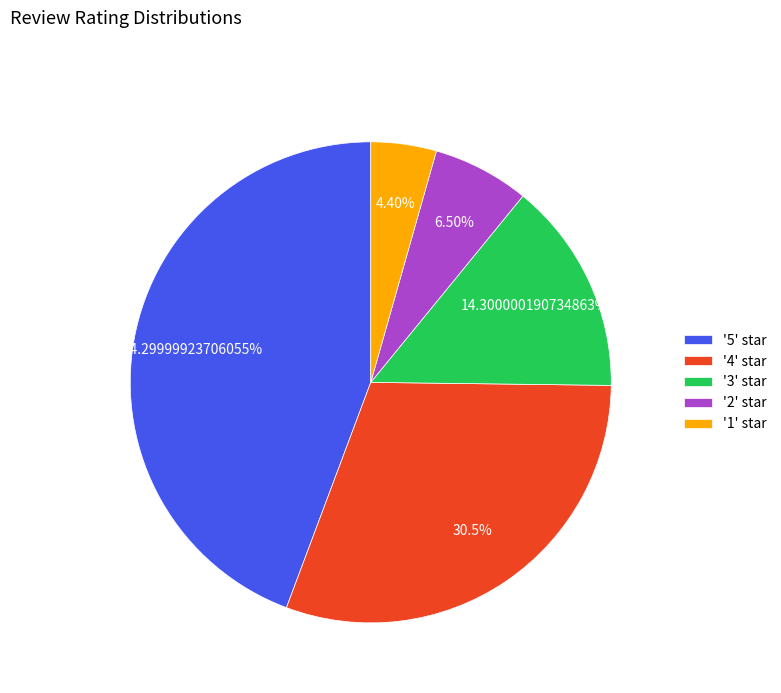

How many segments does this pie chart have?

5